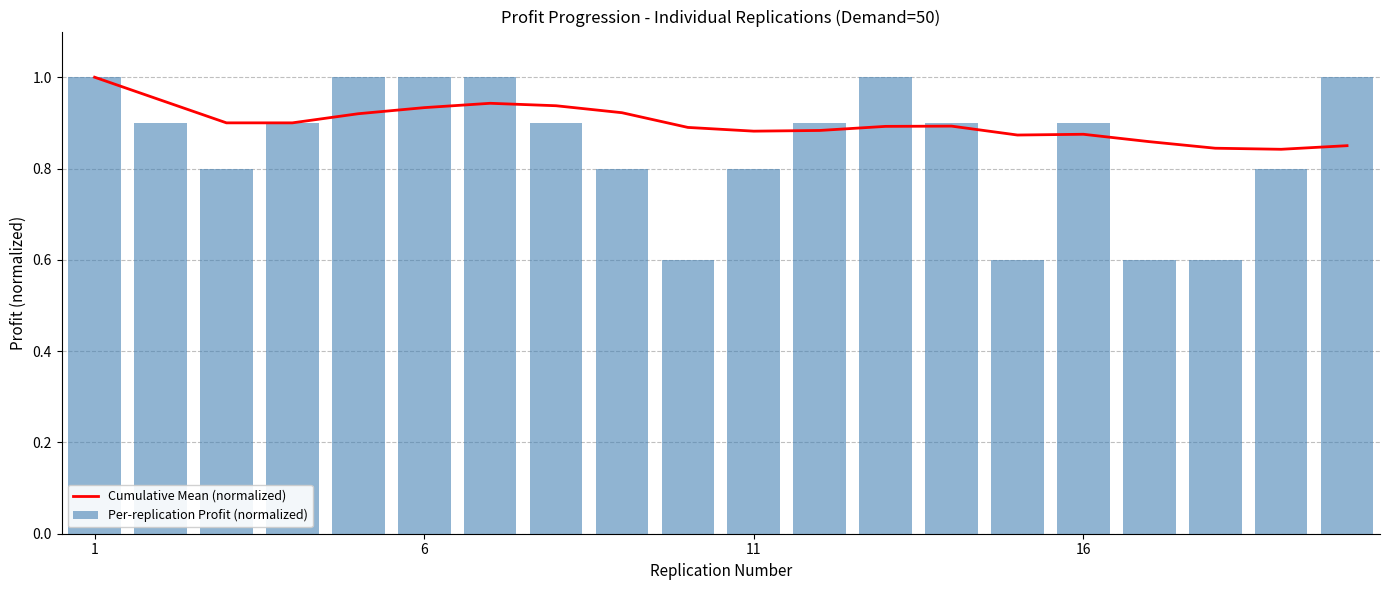

Which series has the largest total across all categories?

Cumulative Mean (normalized)